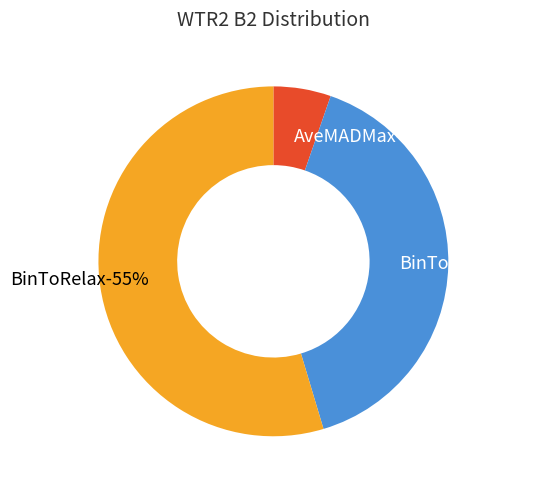

The BinToPeak slice represents 40% of the pie. True or false?

True